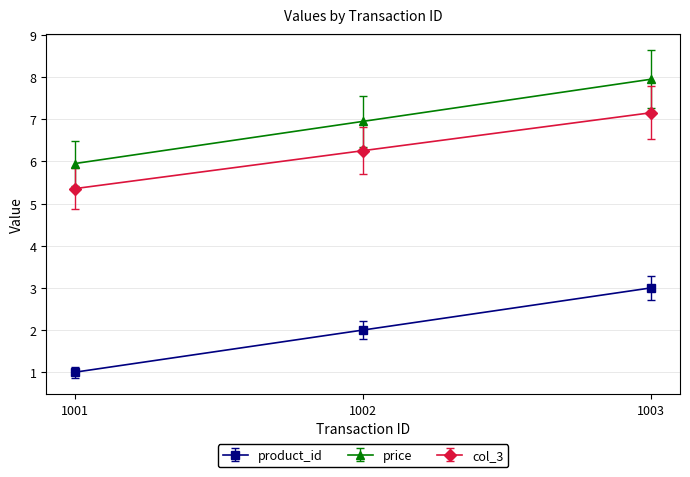

What is the difference between the product_id values at 1002 and 1003?

1.0